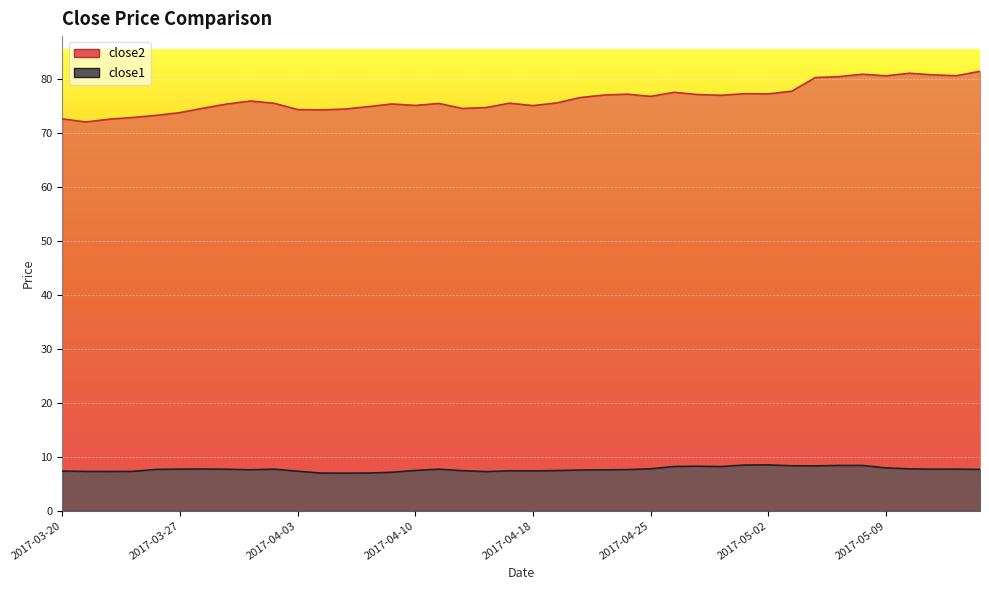

At which label is close2 closest to 76?

2017-03-30